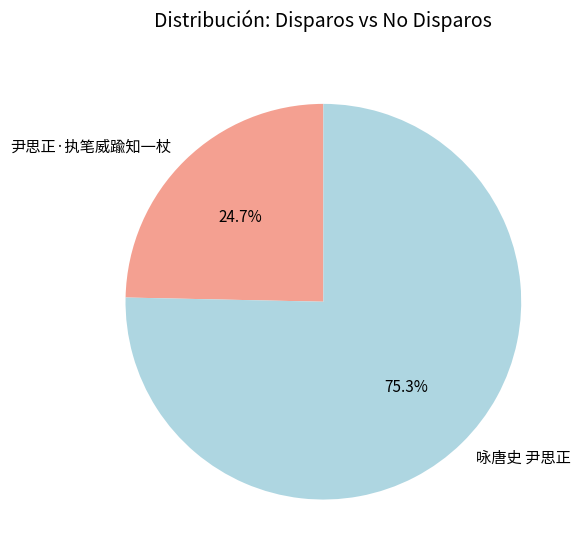

Which slice represents more than half of the pie?

咏唐史 尹思正